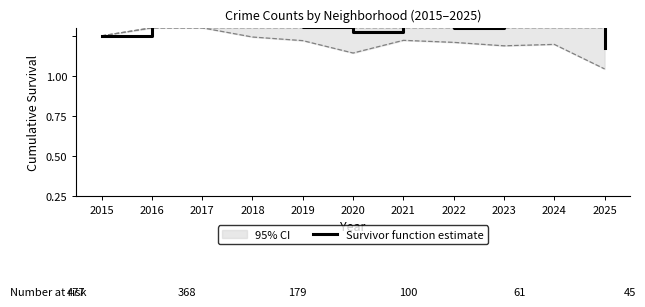

Which has a higher value, 2020 or 2024?

2024